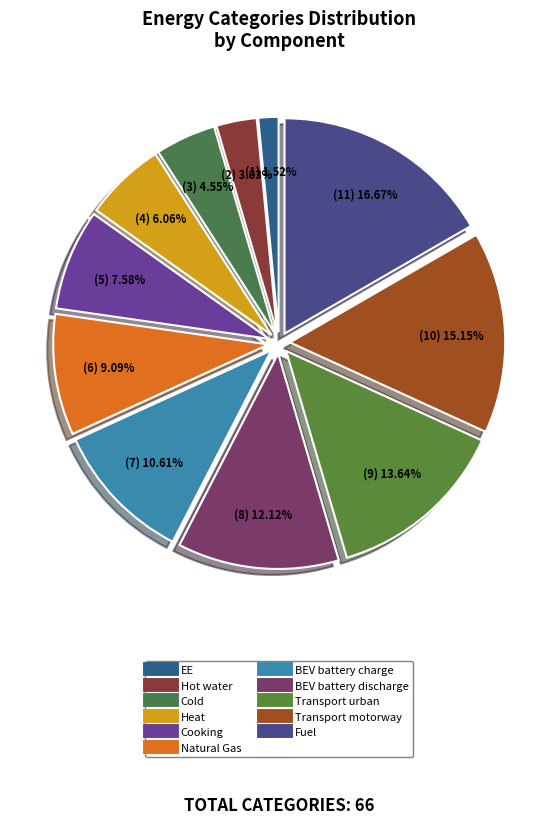

Does BEV battery discharge account for over 50% of the chart?

No